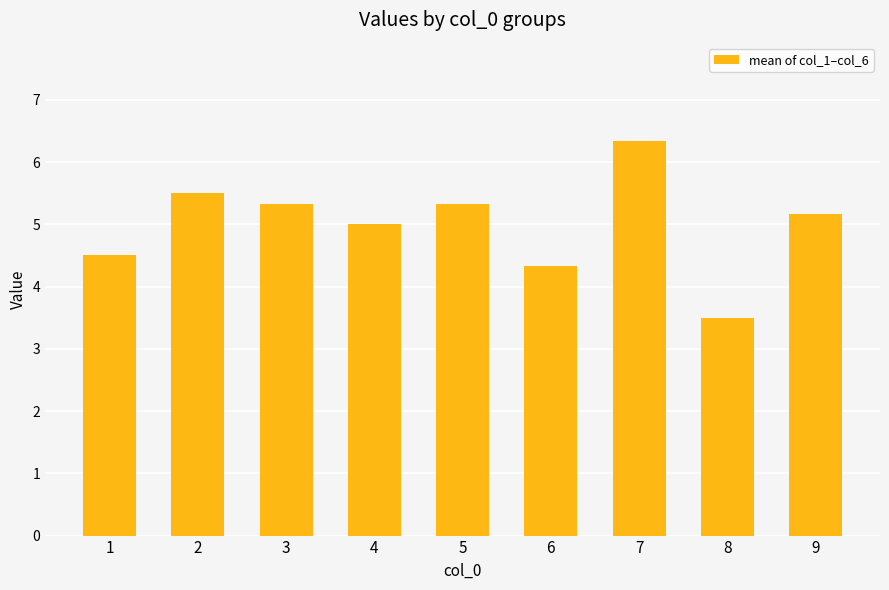

Which label corresponds to the smallest value in the chart?

8